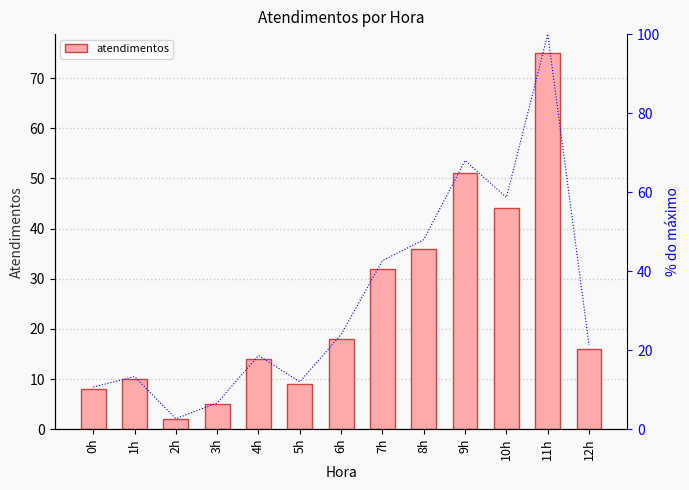

Reading left to right, transcribe all the data shown in this chart.

8	10	2	5	14	9	18	32	36	51	44	75	16